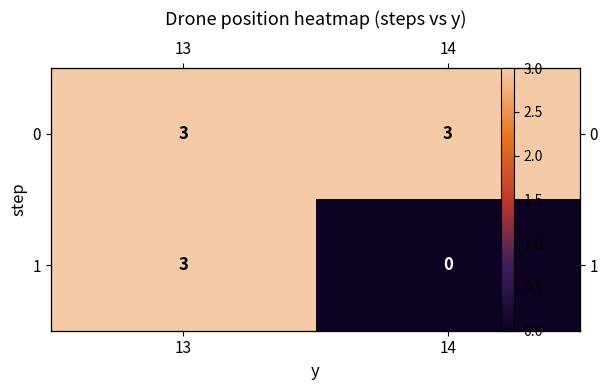

At how many categories does at least one series exceed 1?

2